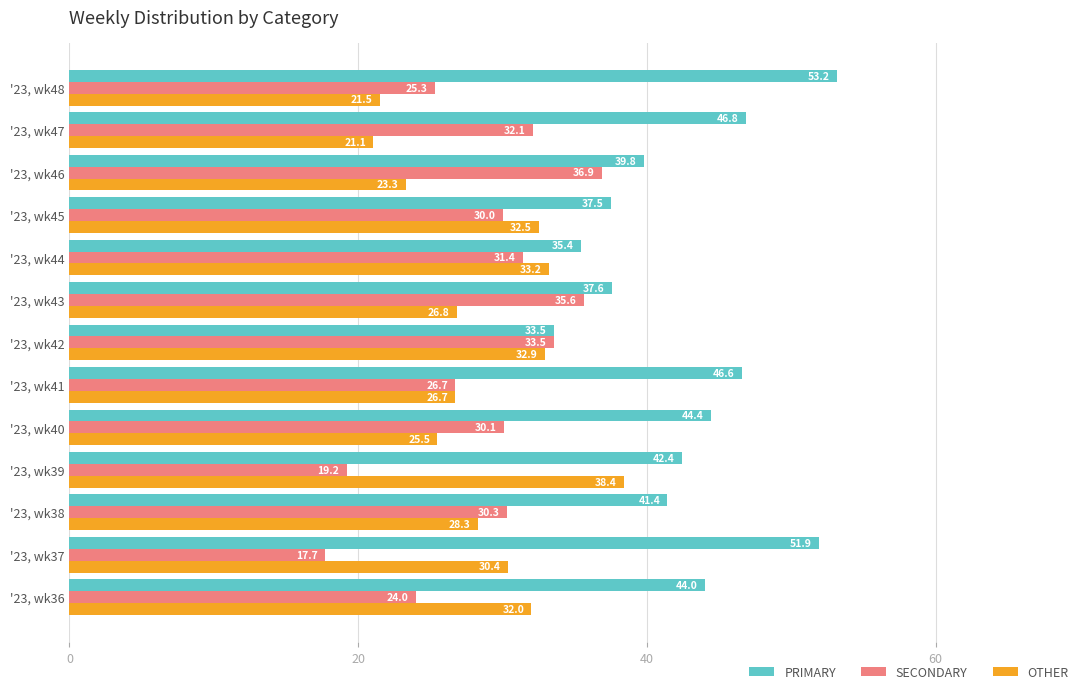

What is the total value across all series at '23, wk47?

100.0